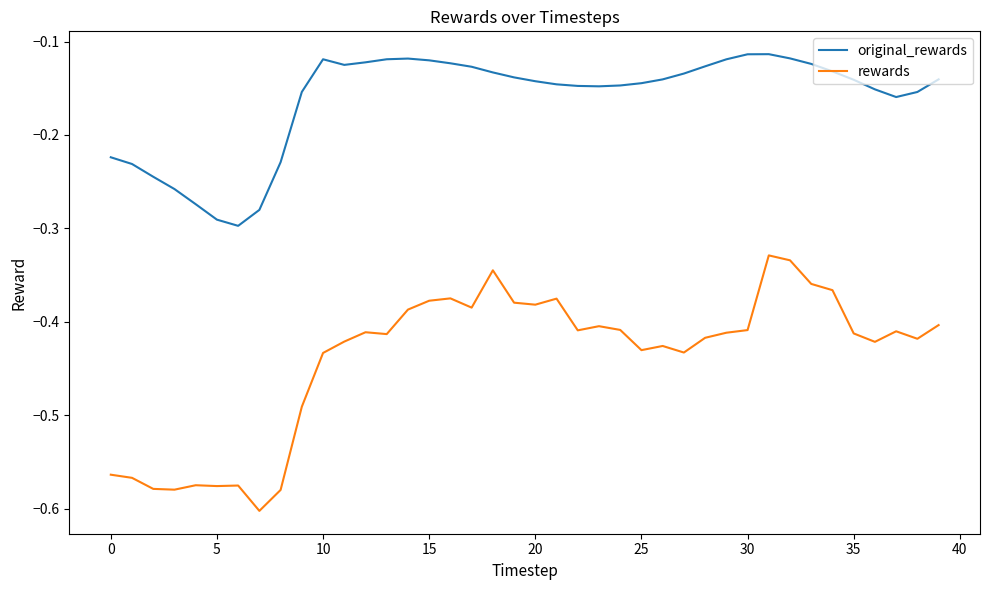

Which series has the largest range (max minus min)?

rewards